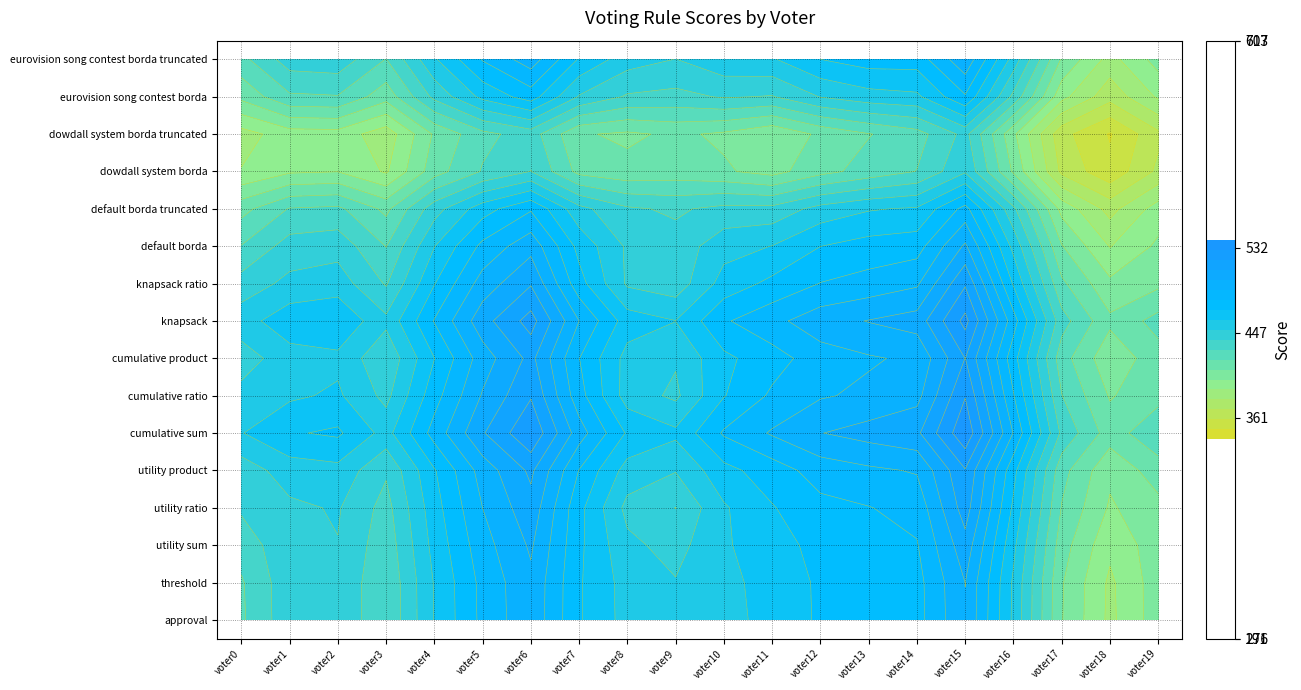

List the labels in order of cumulative ratio value, smallest first.

voter3, voter9, voter18, voter19, voter14, voter1, voter17, voter16, voter7, voter8, voter0, voter5, voter12, voter10, voter11, voter2, voter13, voter4, voter6, voter15